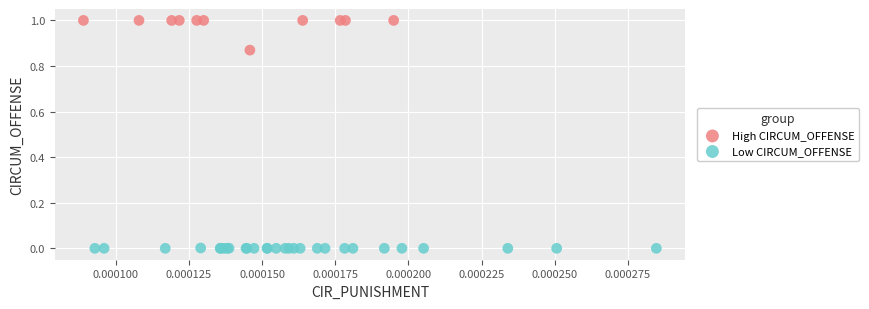

Which series has the largest Y range (max minus min)?

High CIRCUM_OFFENSE